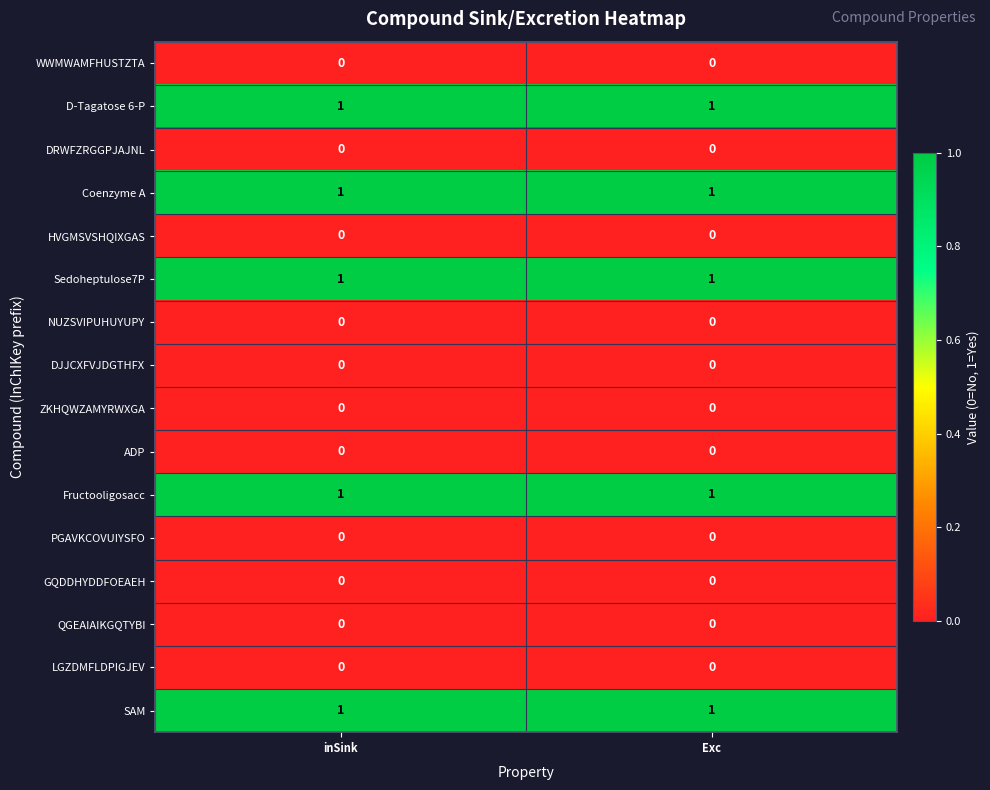

What is the total value across all series at inSink?

5